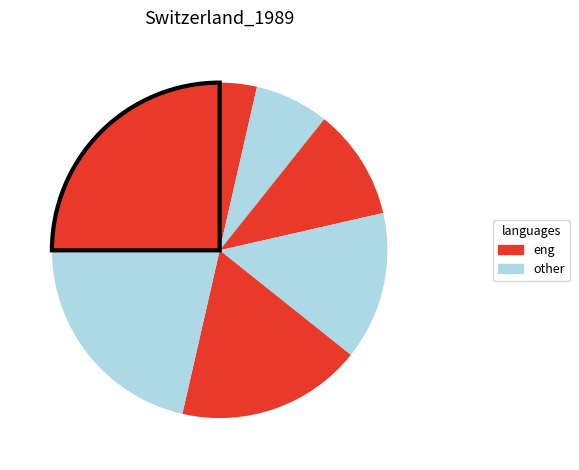

To the nearest percent, what is the difference between the largest and smallest slice percentages?

21%